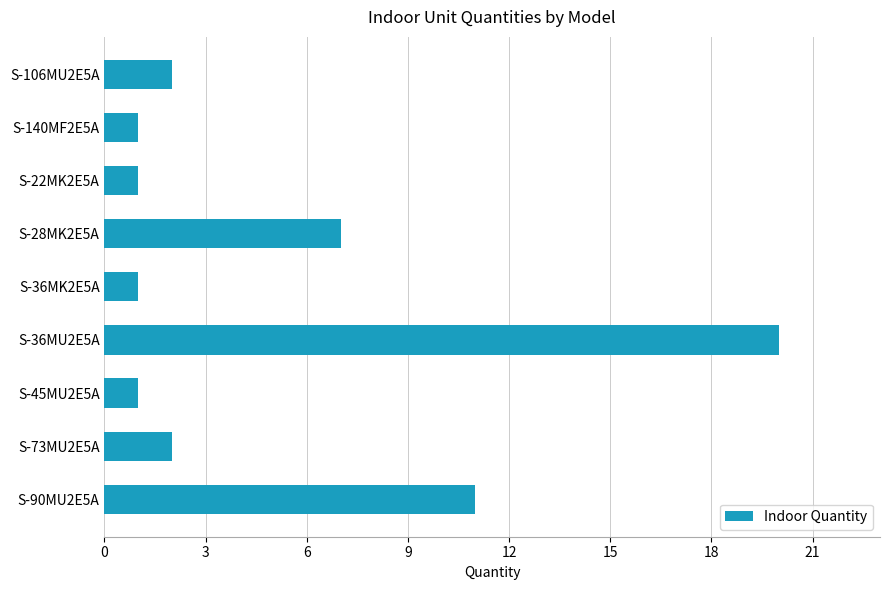

How many categories are shown in the chart?

9